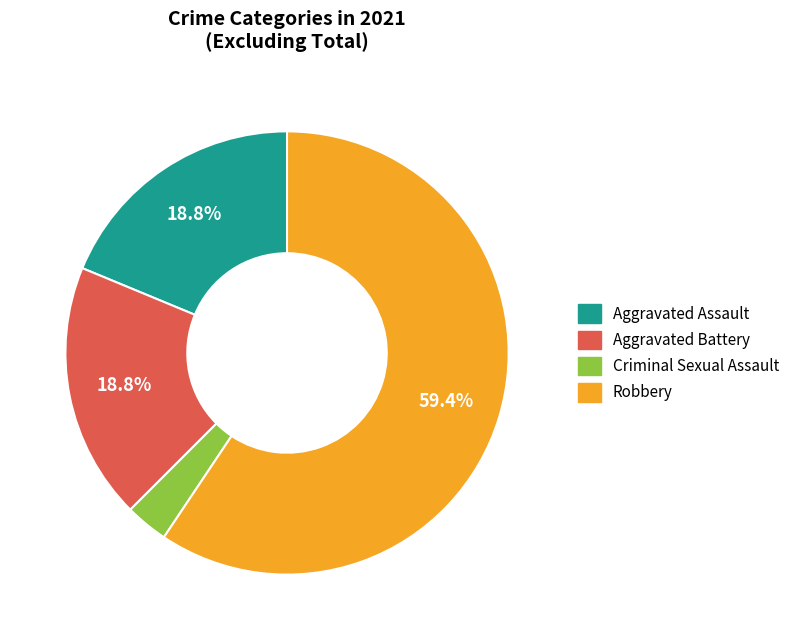

What is the majority slice?

Robbery